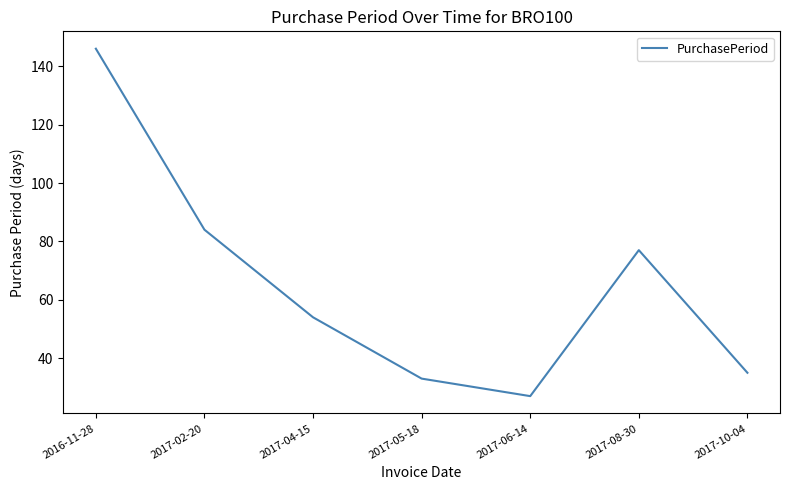

What is the smallest value displayed?

27